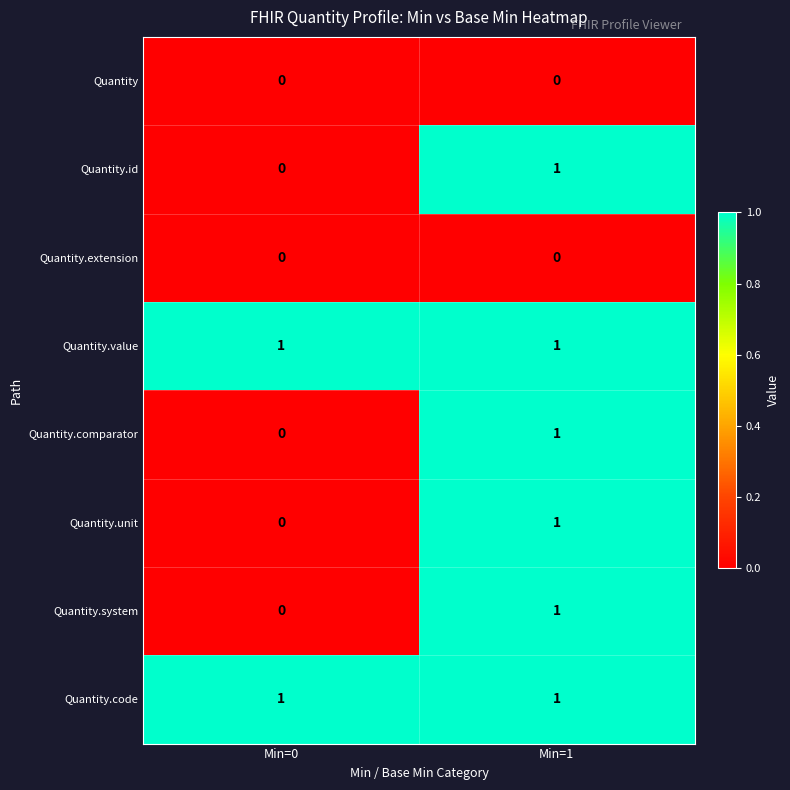

At which label is Quantity.system closest to 0?

Min=0